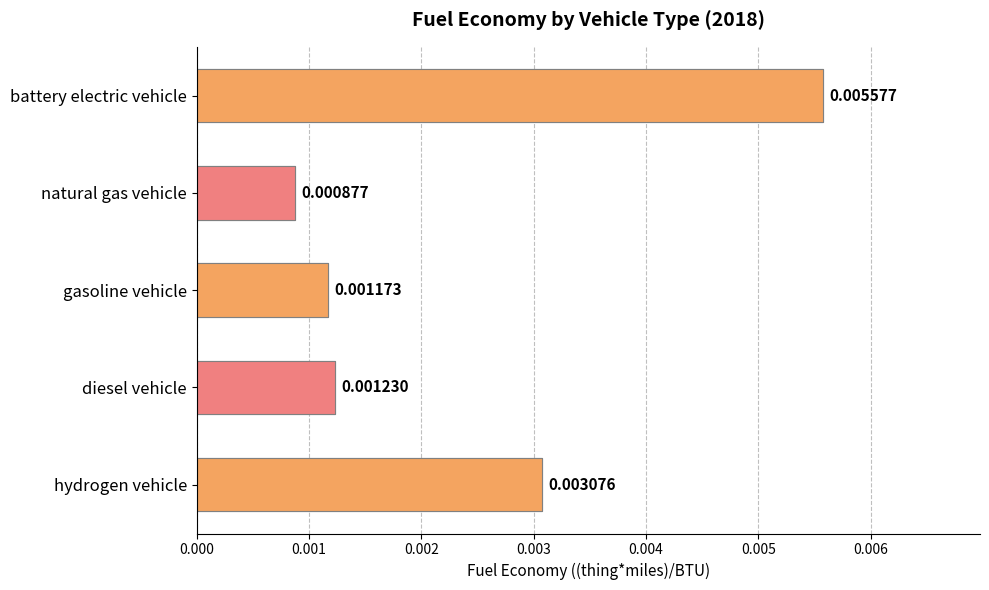

The chart shows a value of 0.0 at gasoline vehicle. True or false?

False